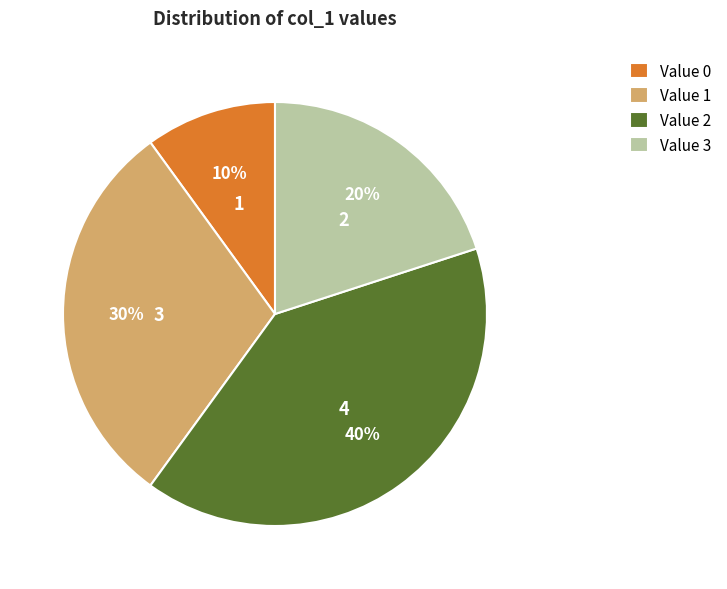

Is the sum of Value 0 and Value 1 greater than half?

No